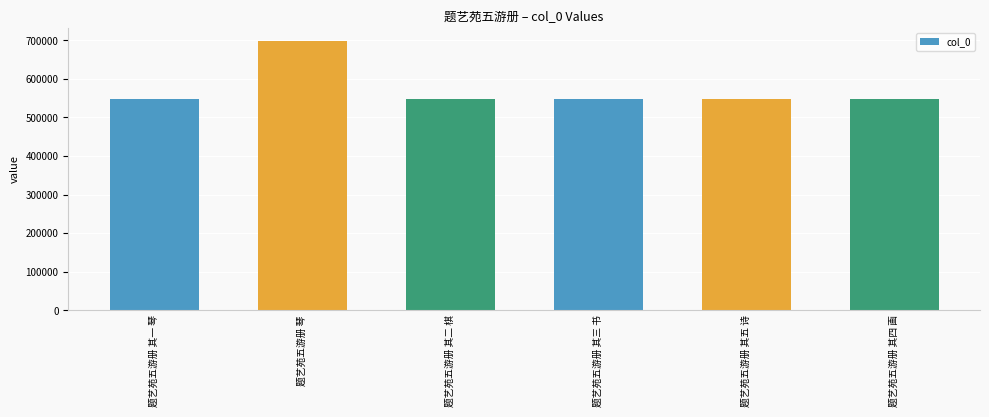

What is the sum of all values?

3431537